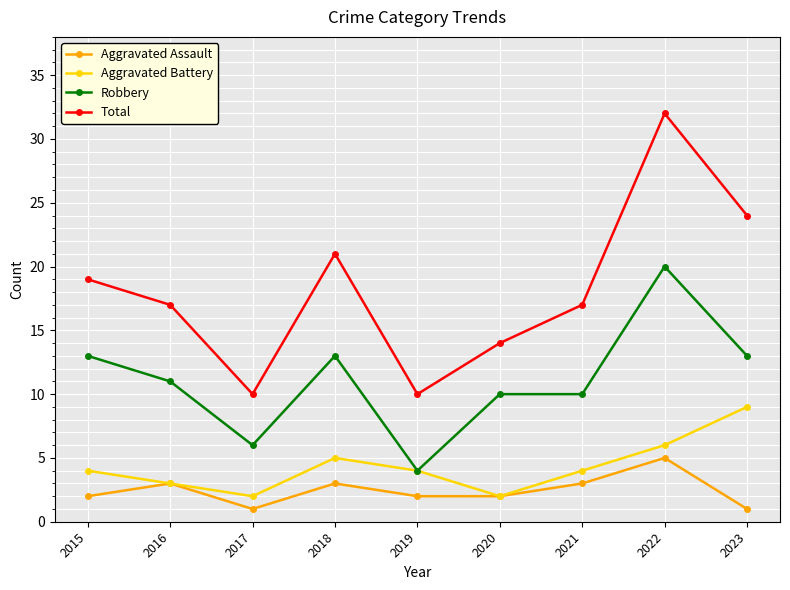

True or false: Robbery and Total cross at least once.

False